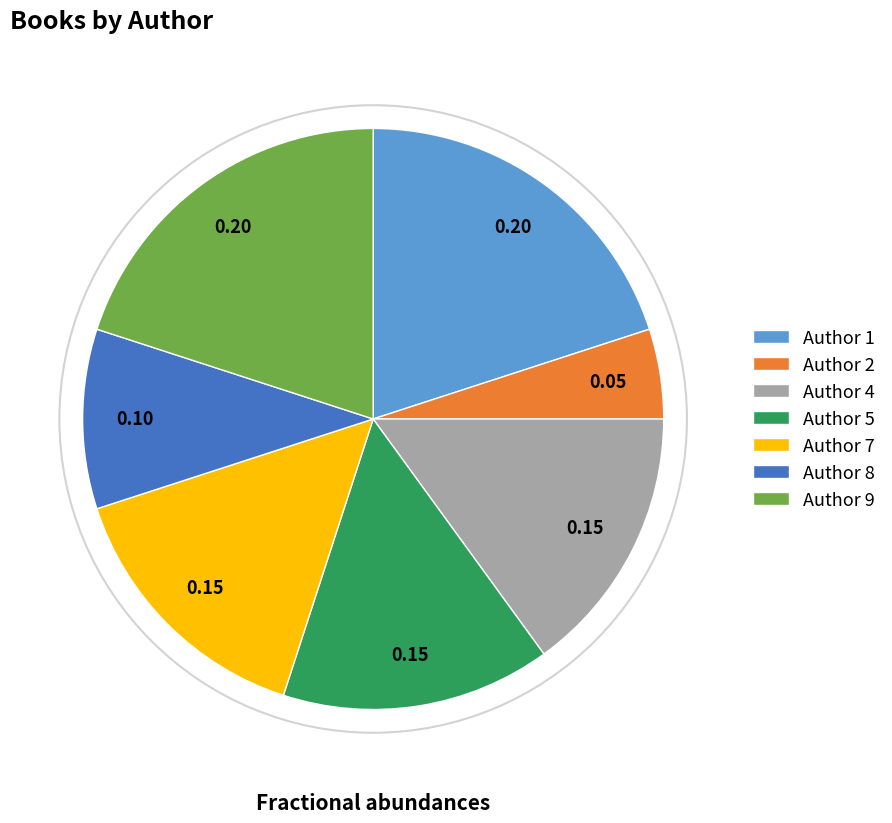

Does any single category account for the majority?

No